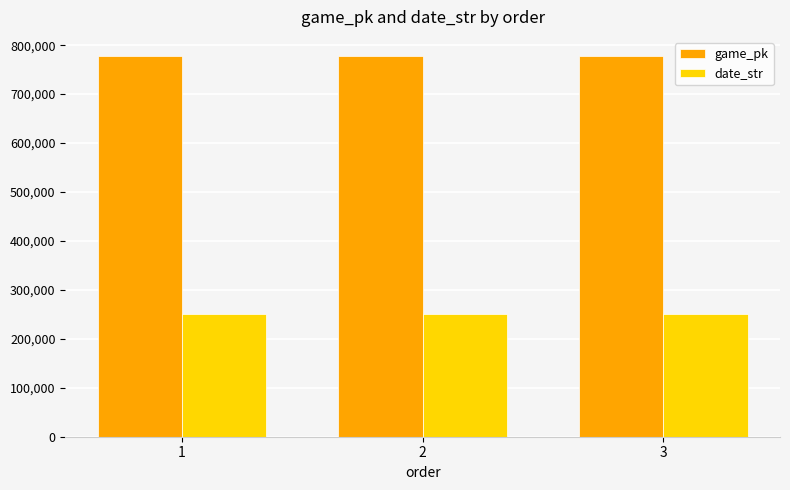

What is the total value across all series at 3?

1028528